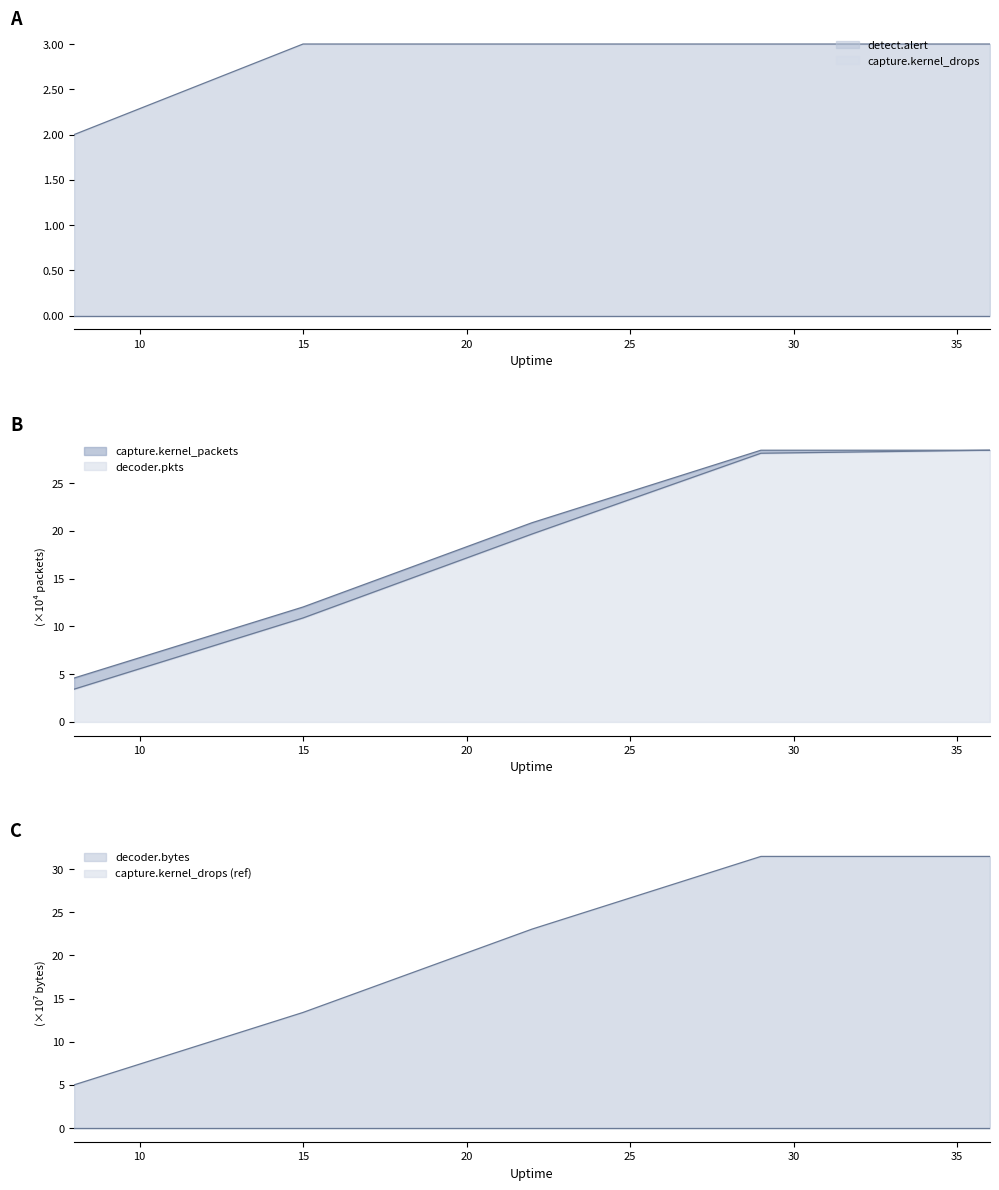

What is the sum of all decoder.pkts values?

94.4